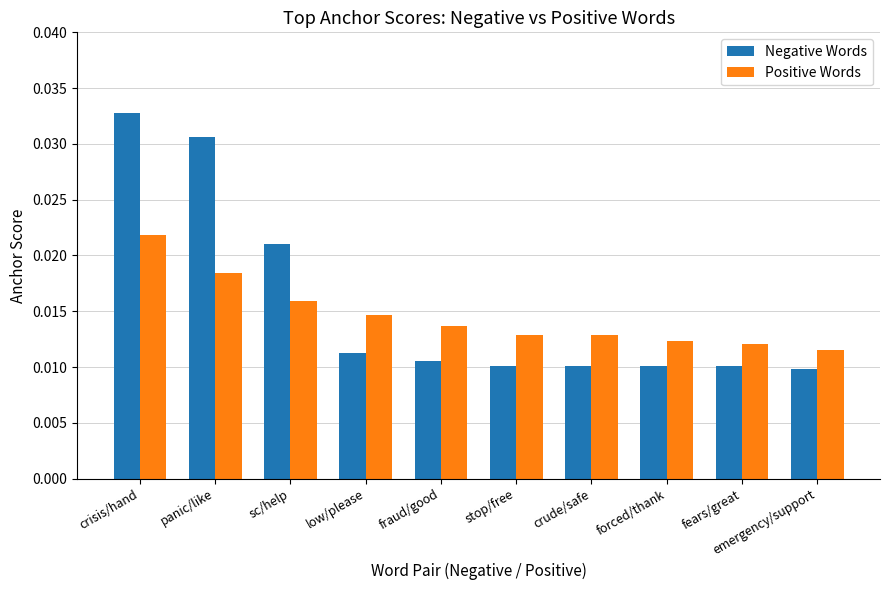

At which label does Negative Words reach its peak?

crisis/hand